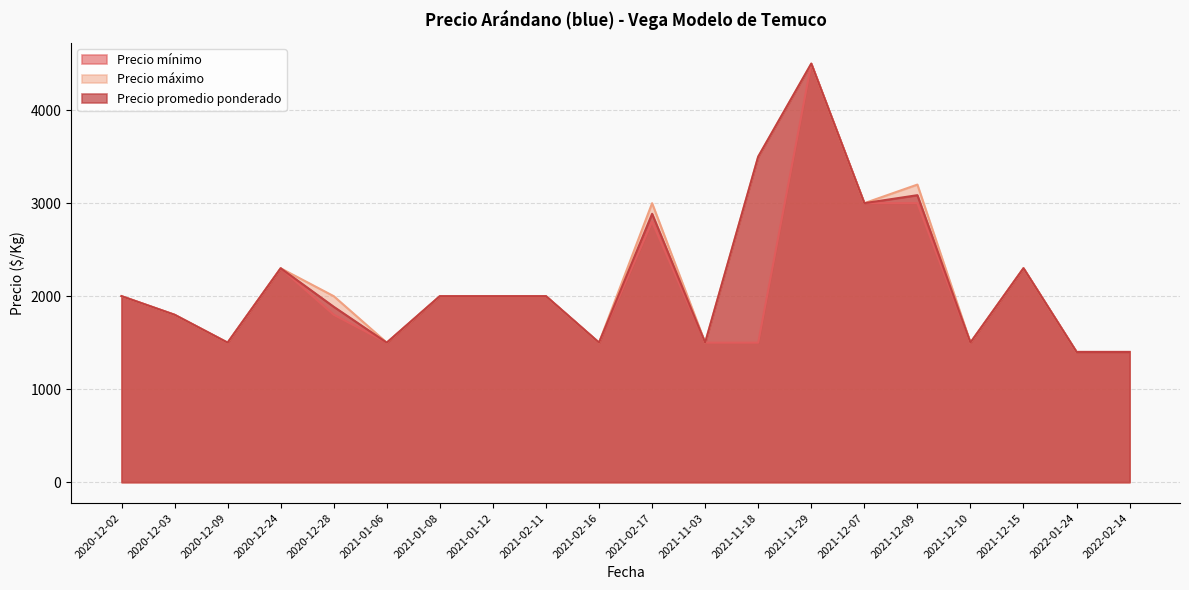

Is it true that Precio mínimo equals 4088 at 2021-02-17?

False